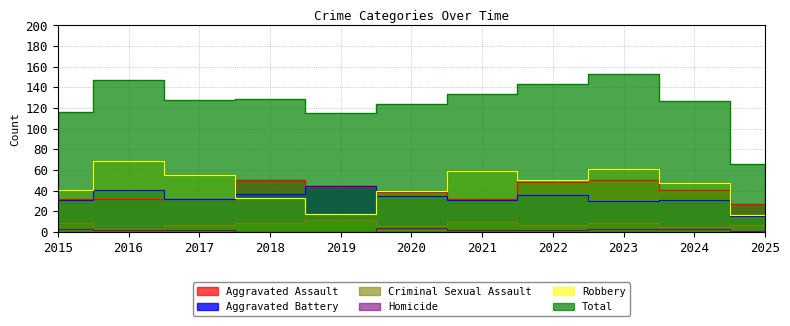

How many data points does each series have?

11